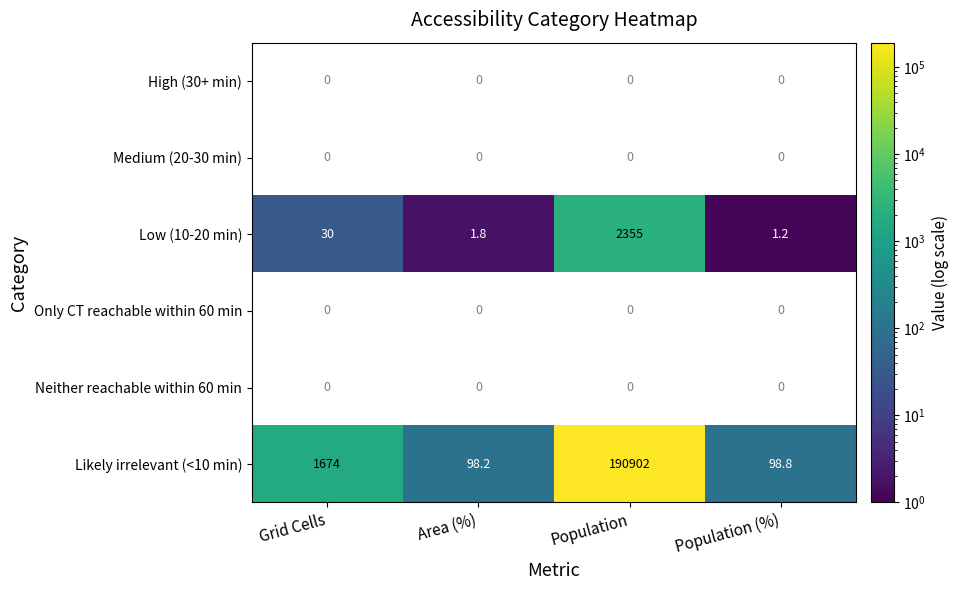

Is it true that Likely irrelevant (<10 min) equals 98.8 at Population (%)?

True